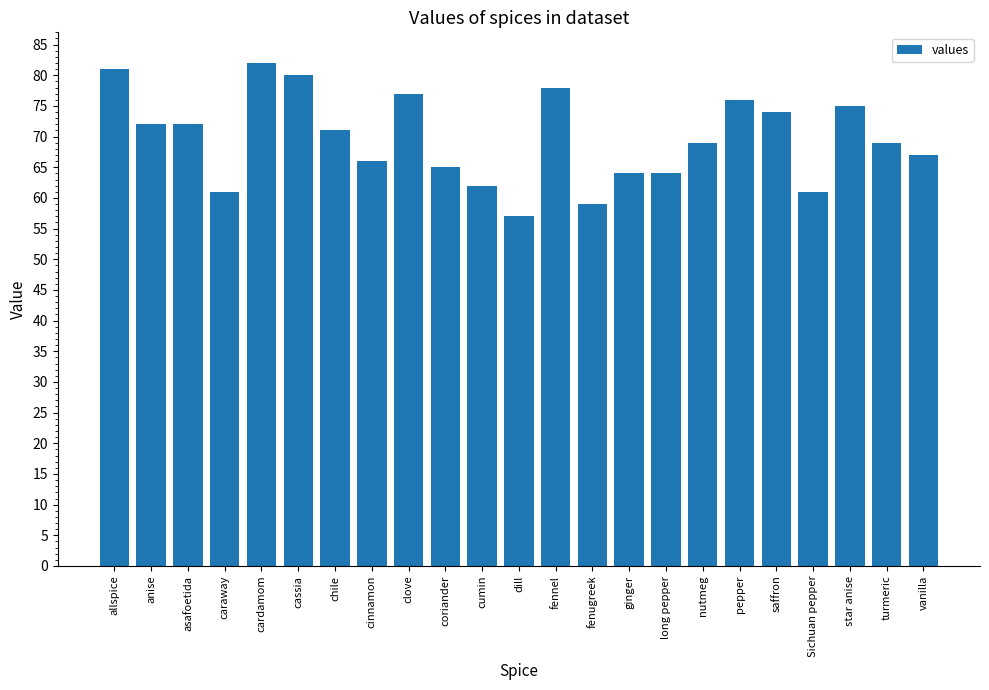

How many series are shown in this chart?

1